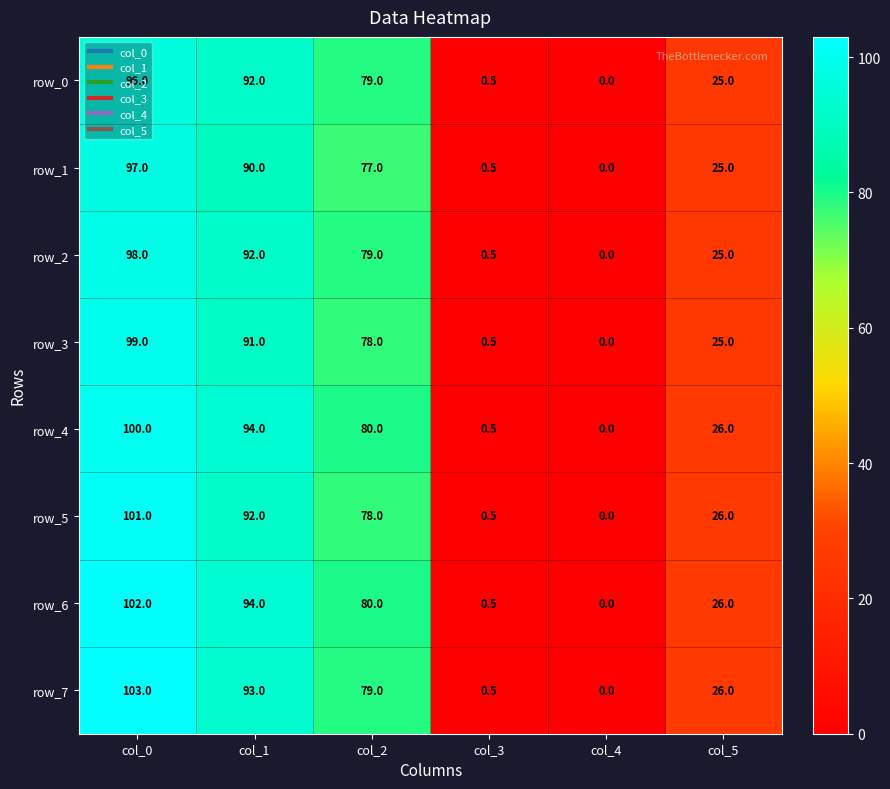

What is the approximate value of row_5 at col_1?

92.0